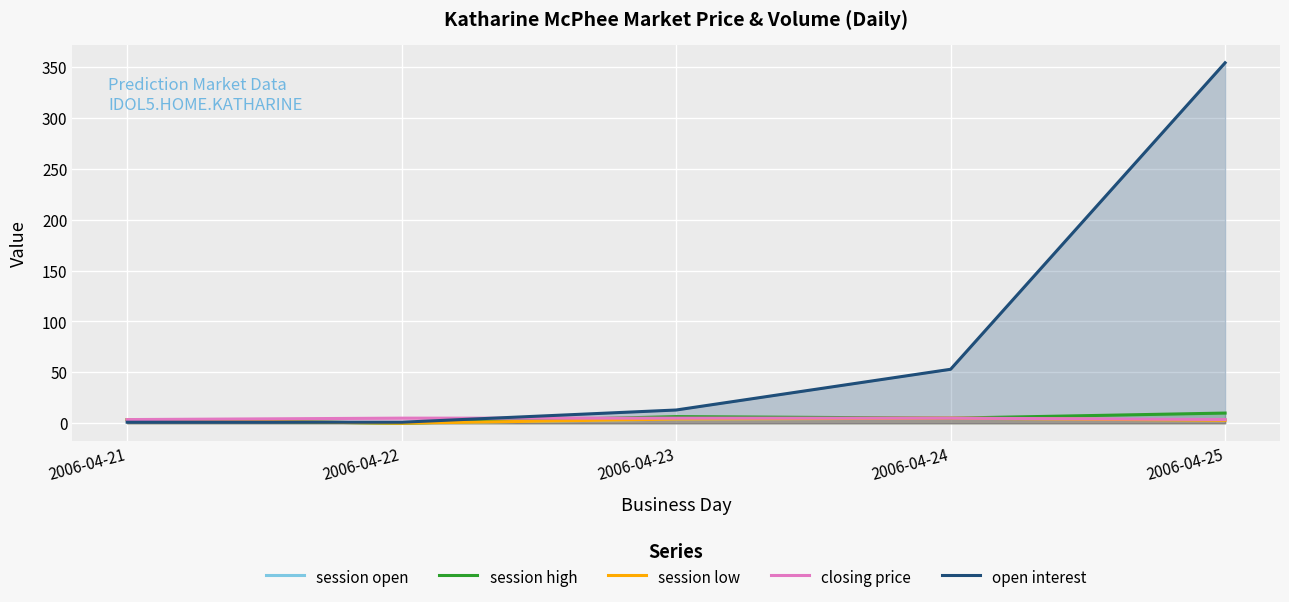

Is it true that closing price equals 7.0 at 2006-04-23?

False